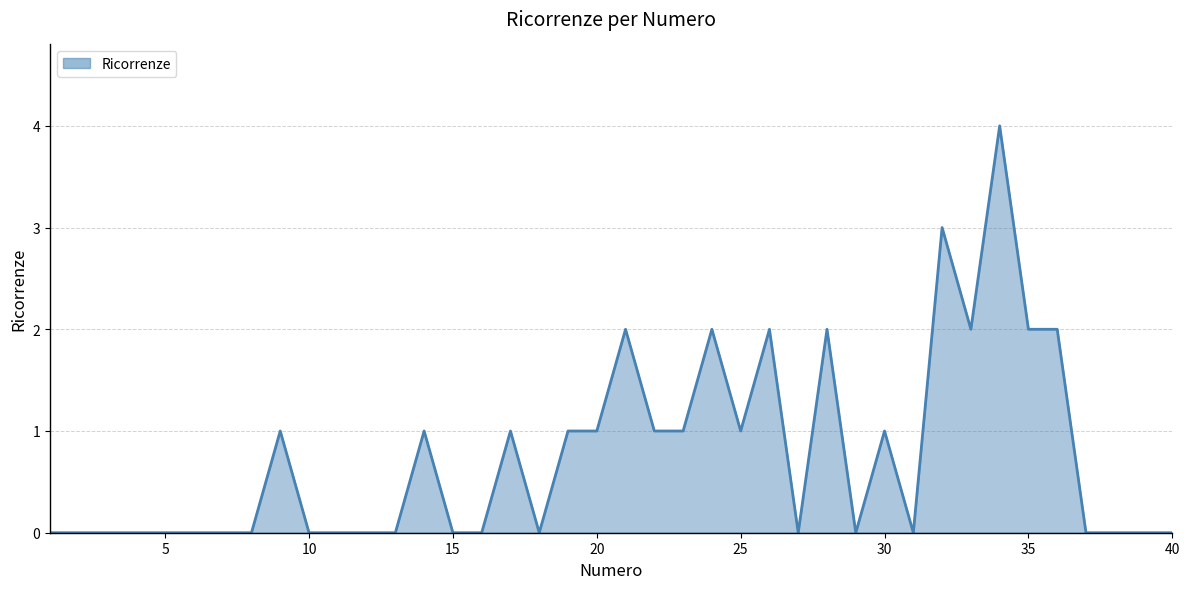

How many lines are shown in the chart?

1